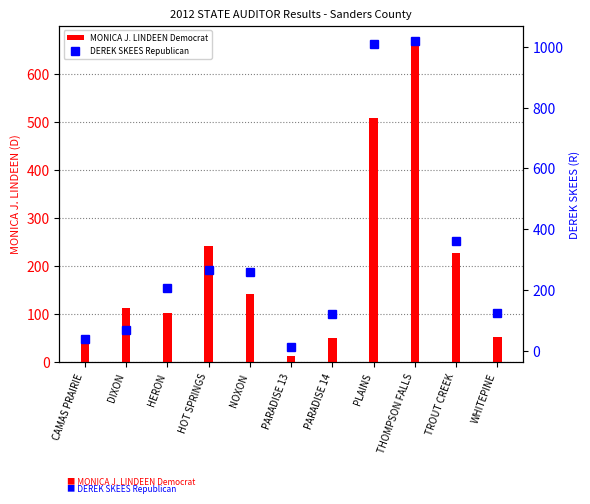

Which series has the largest total across all categories?

DEREK SKEES Republican